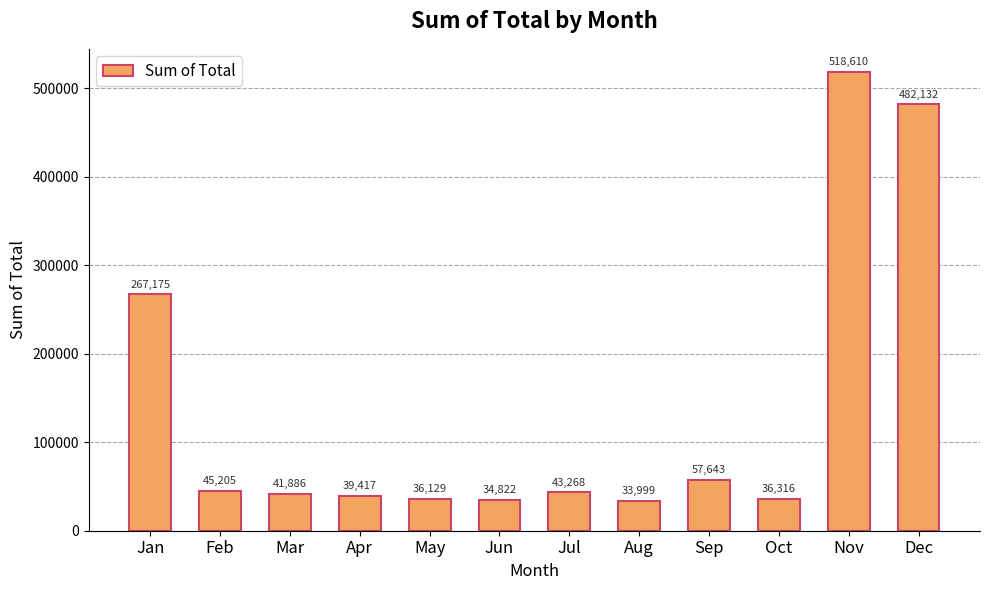

What is the smallest value displayed?

33999